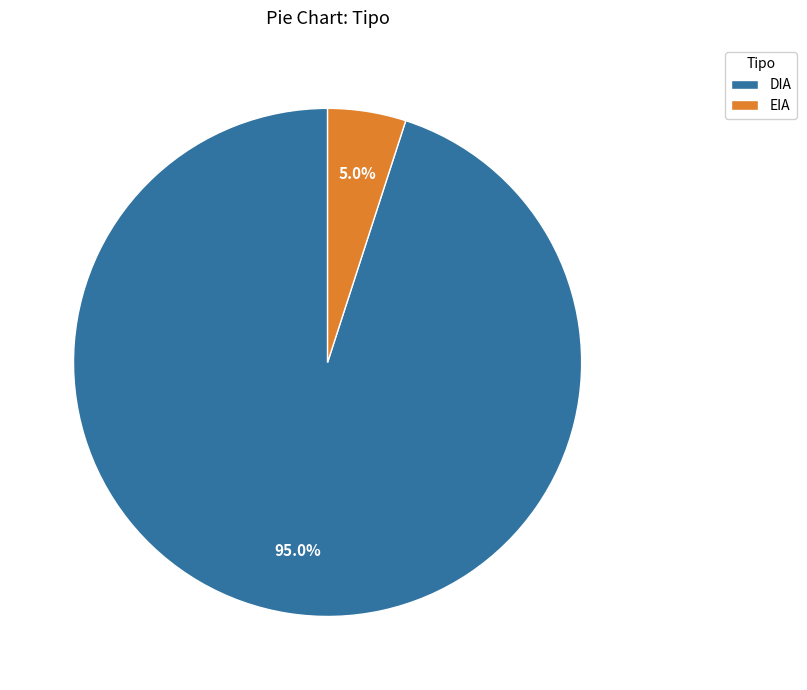

To the nearest percent, what is the average slice percentage?

50%